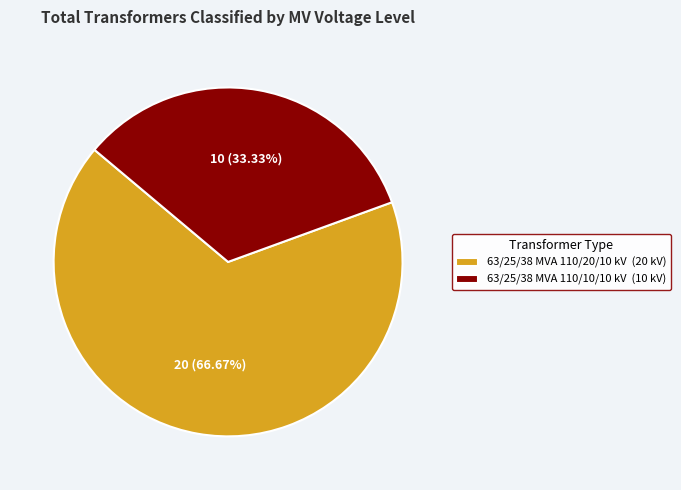

What percentage is NOT represented by 63/25/38 MVA 110/10/10 kV?

66.7%